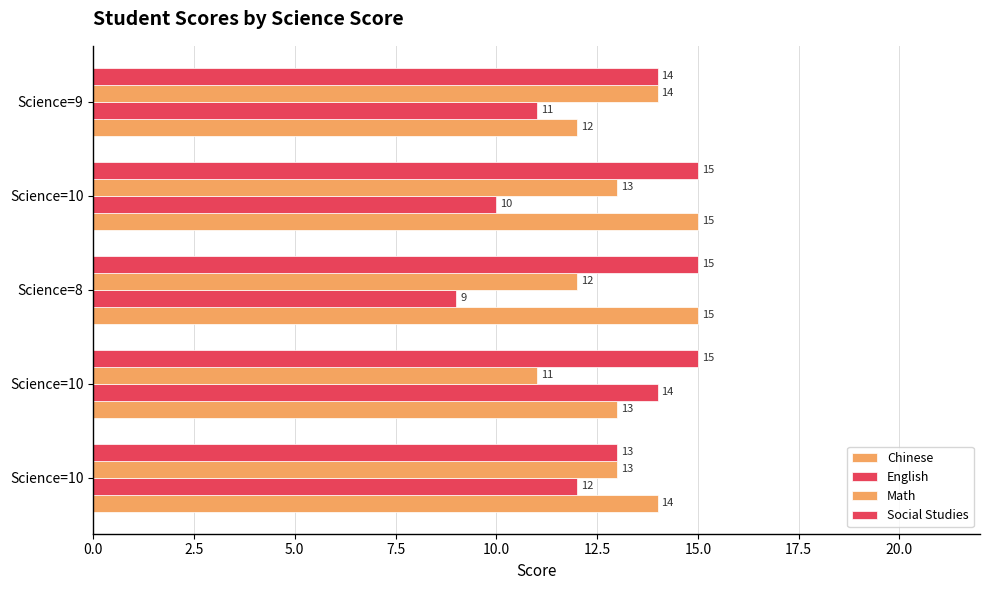

How many Social Studies values are between 14 and 15?

4